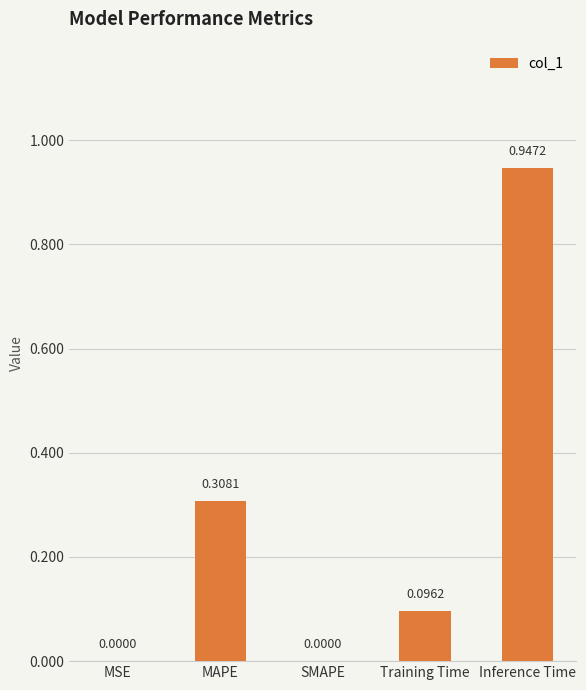

The chart shows a value of 0.1 at MAPE. True or false?

False